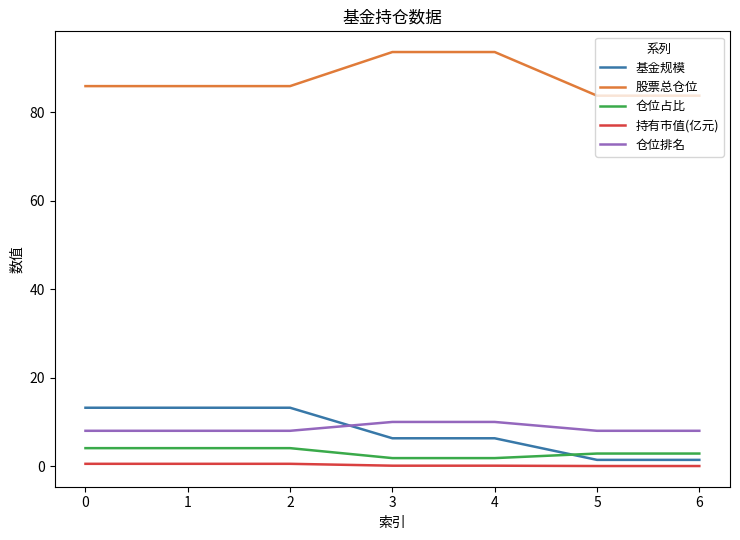

At 1, list the series in order from largest to smallest.

股票总仓位, 基金规模, 仓位排名, 仓位占比, 持有市值(亿元)